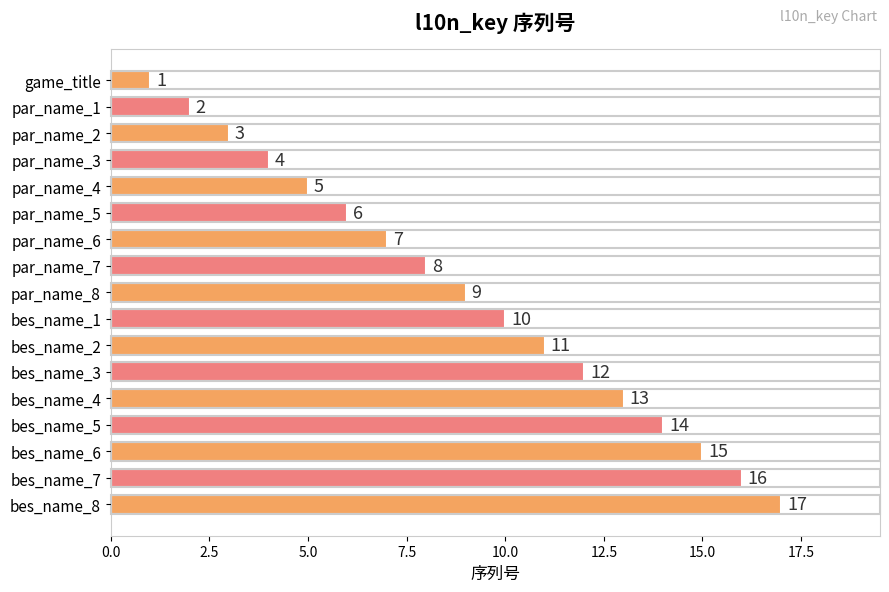

At which category does the chart reach its peak across all series?

bes_name_8